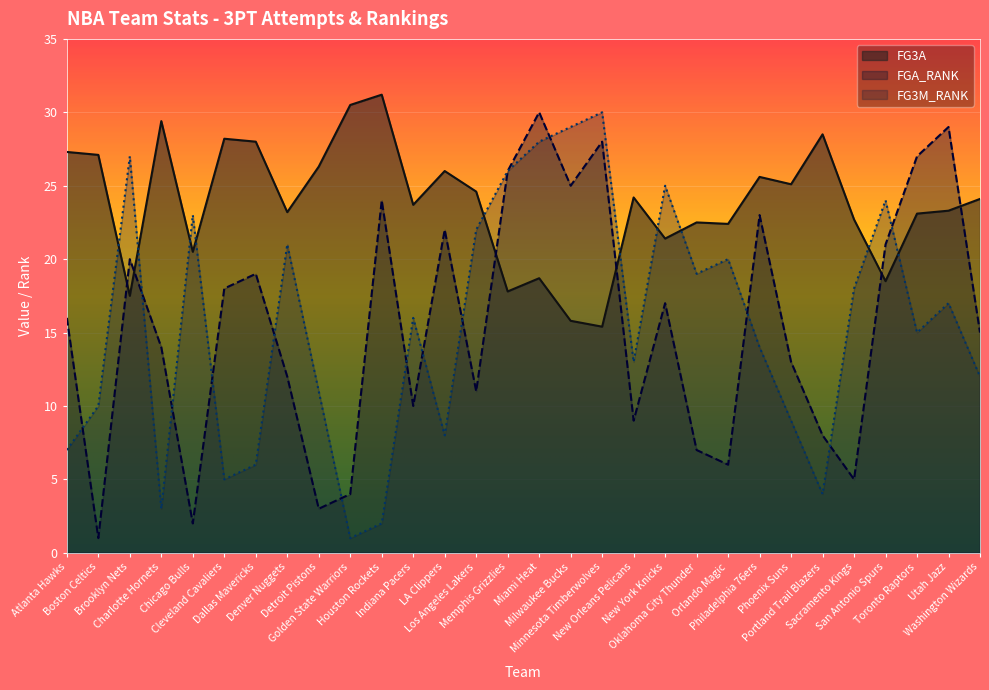

How many values in the FG3M_RANK series exceed 16?

14